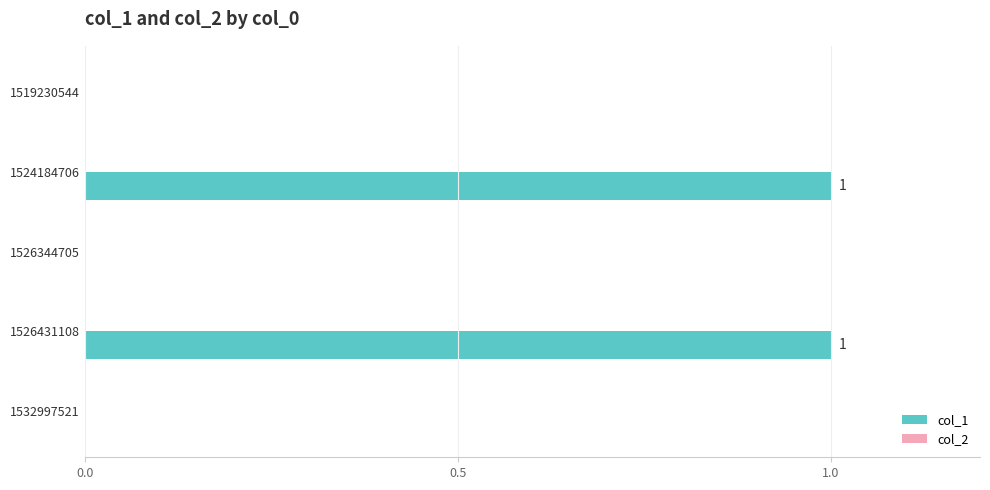

The chart shows a value of 0 at 1526344705. True or false?

True